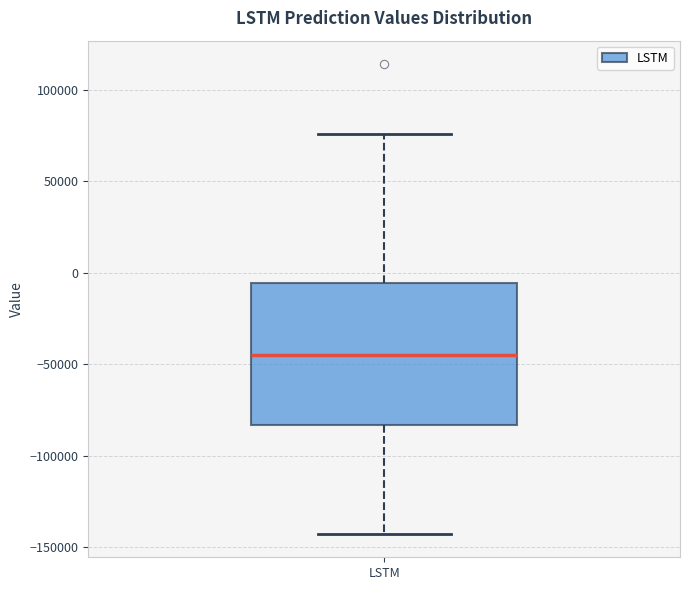

Read this box plot against the y-axis: the position of the median line, the range covered by the box, and the ends of both whiskers. The values are not printed on the chart, so give them approximately, as read against the axis.

median -45000, box -85000 to -5000, whiskers -145000 to 75000